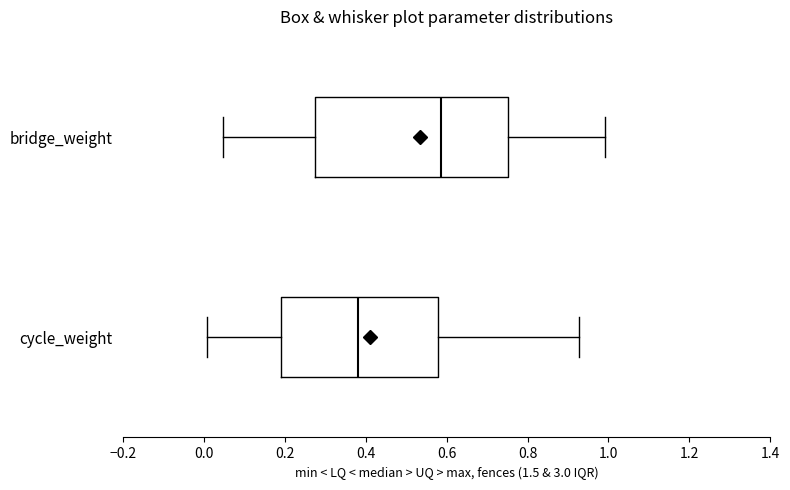

Reading bottom to top, read every box against the x-axis: the position of its median line, the range the box covers, and the ends of its whiskers. The values are not printed on the chart, so give them approximately, as read against the axis.

cycle_weight: median 0.38, box 0.20 to 0.58, whiskers 0.00 to 0.92
bridge_weight: median 0.58, box 0.28 to 0.76, whiskers 0.04 to 1.00